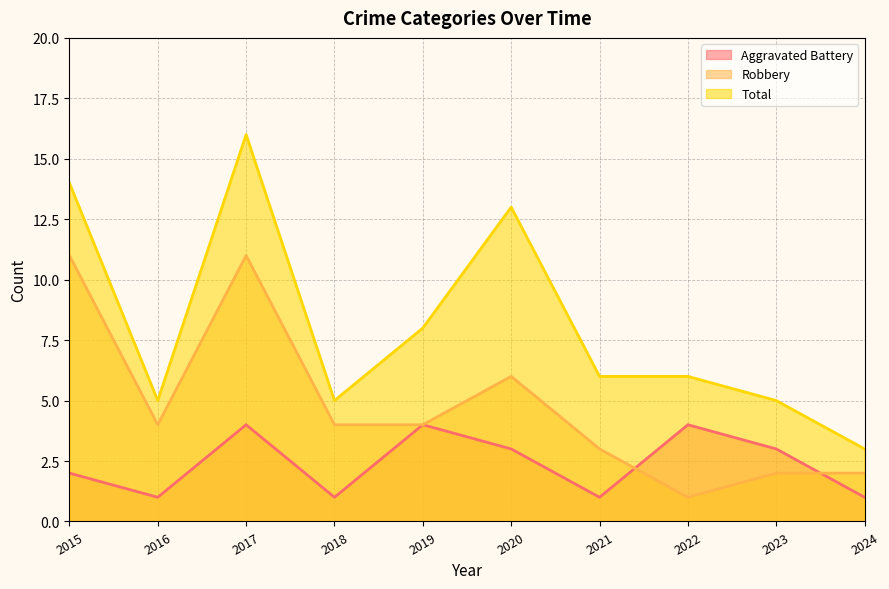

What is the highest value of the Total series?

16